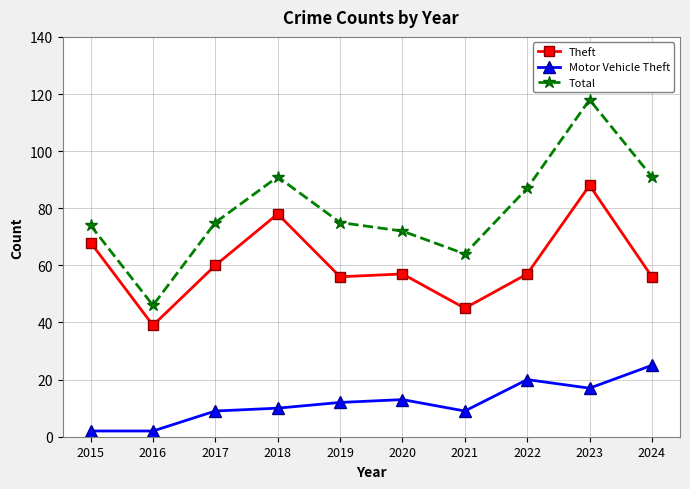

What is the difference between the Motor Vehicle Theft values at 2023 and 2021?

8